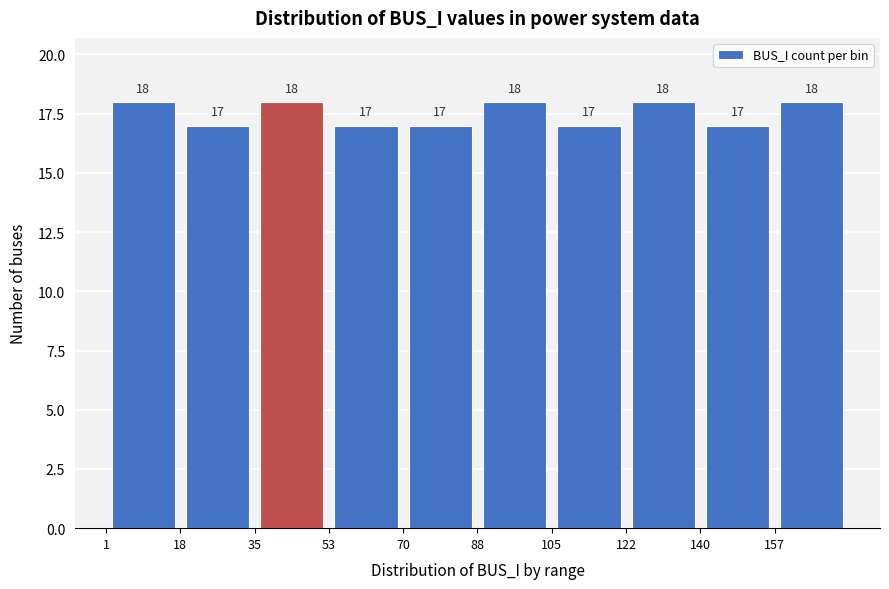

What is the height of the bar covering 53.2 to 70.6 on the x-axis? The bar edges are not printed on the chart, so give them approximately, as read against the axis.

17